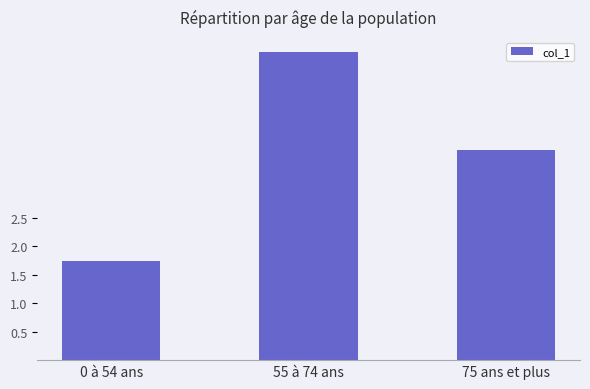

List the labels in order of value, smallest first.

0 à 54 ans, 75 ans et plus, 55 à 74 ans